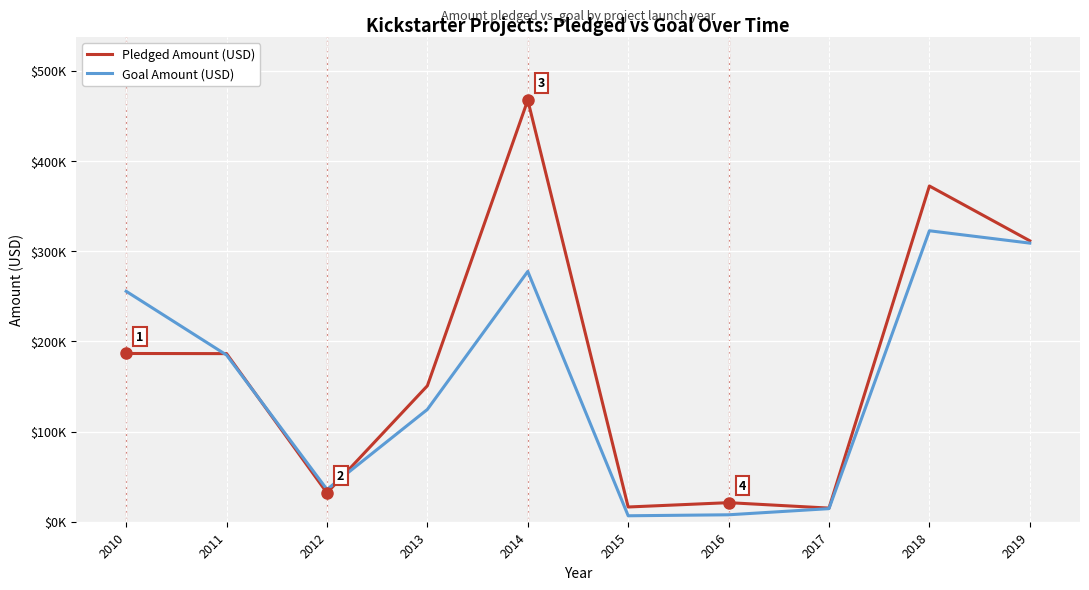

True or false: Pledged Amount (USD) has more than 2 interior local peaks.

True